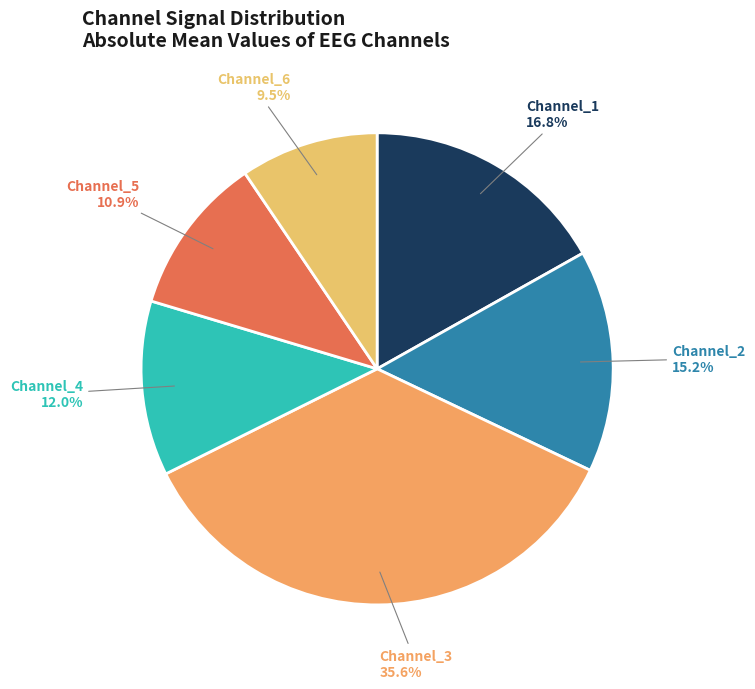

Does any single category account for the majority?

No